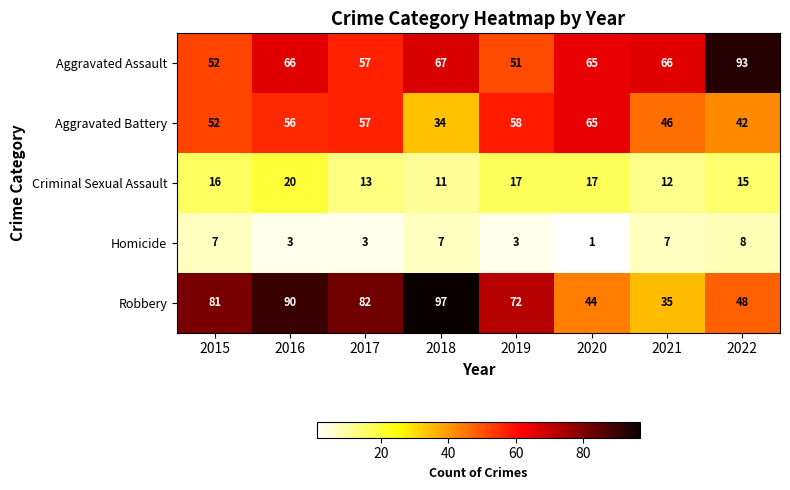

What is the difference between the second highest and second lowest values in the Robbery series?

46